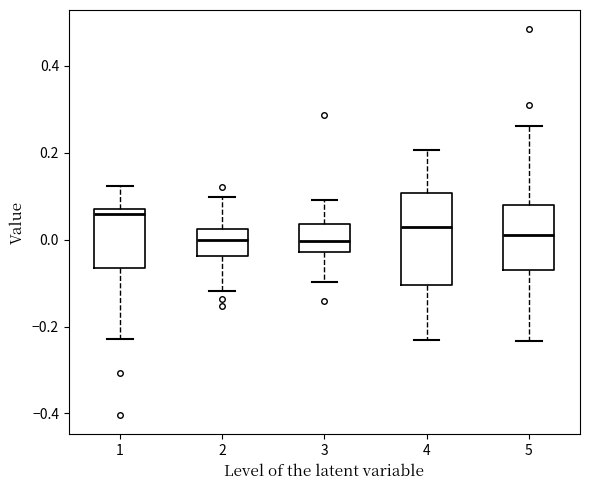

Reading left to right, transcribe this box plot: for each box, give where its median line is, the range the box spans, and where its two whiskers end, as read against the y-axis. The values are not printed on the chart, so give them approximately, as read against the axis.

1: median 0.06, box -0.06 to 0.08, whiskers -0.22 to 0.12
2: median 0.00, box -0.04 to 0.02, whiskers -0.12 to 0.10
3: median 0.00, box -0.02 to 0.04, whiskers -0.10 to 0.10
4: median 0.02, box -0.10 to 0.10, whiskers -0.24 to 0.20
5: median 0.02, box -0.06 to 0.08, whiskers -0.24 to 0.26